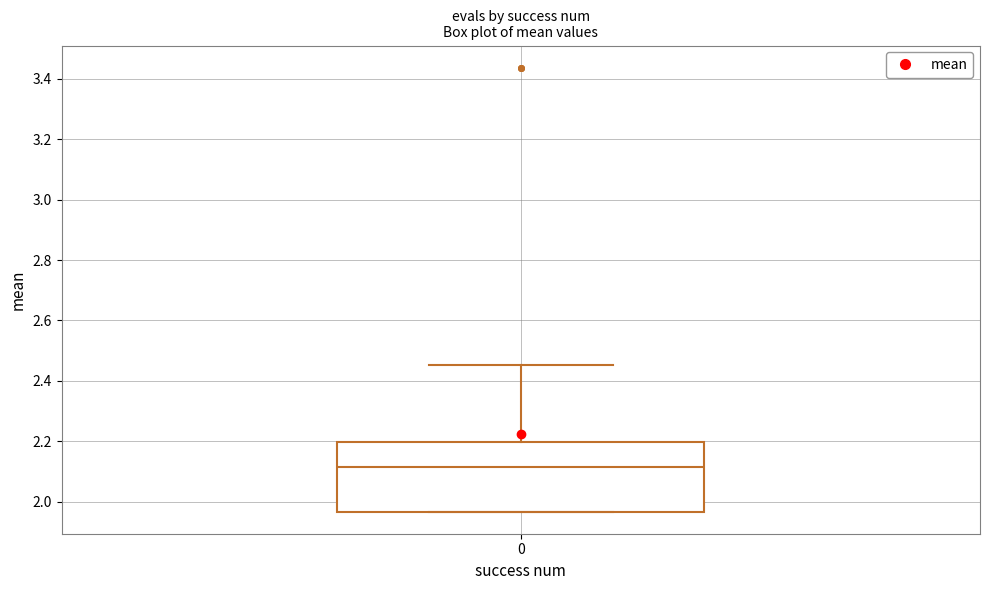

Where does the upper whisker of the box at x = 0 end on the y-axis? The values are not printed on the chart, so give them approximately, as read against the axis.

2.46